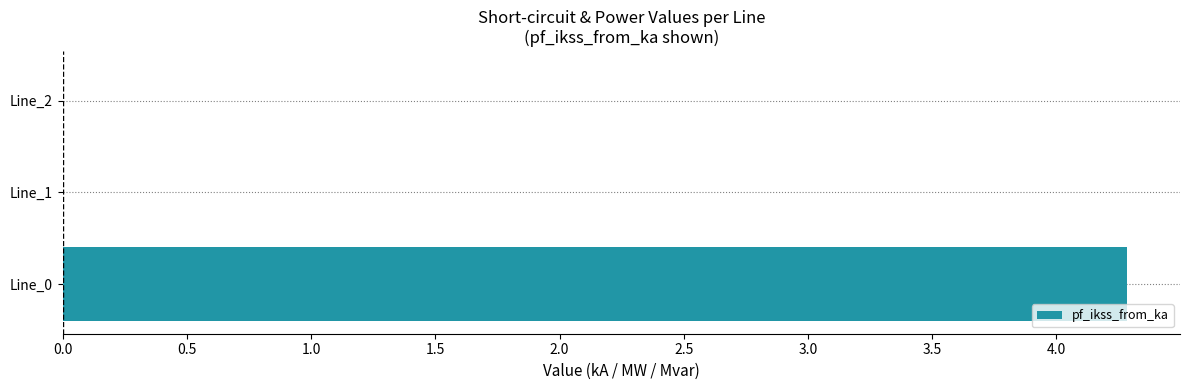

Which category has the highest value across all series?

Line_0